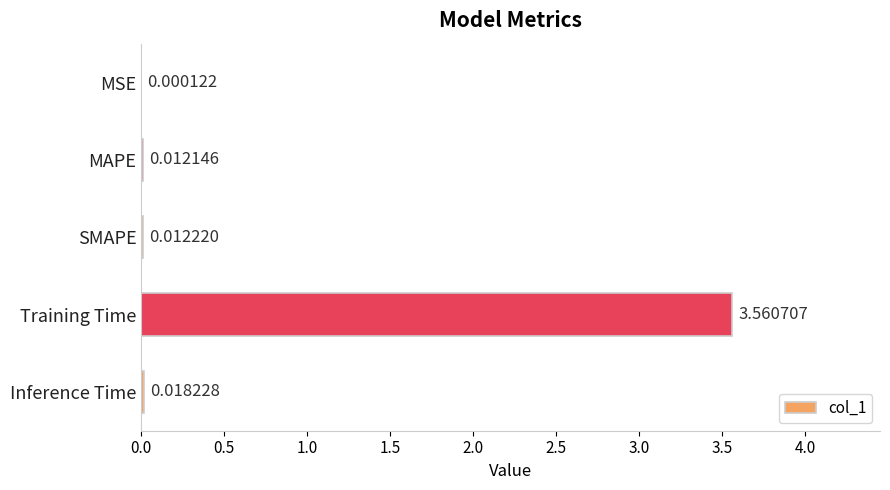

Where is the data nearest to the value 1?

Inference Time